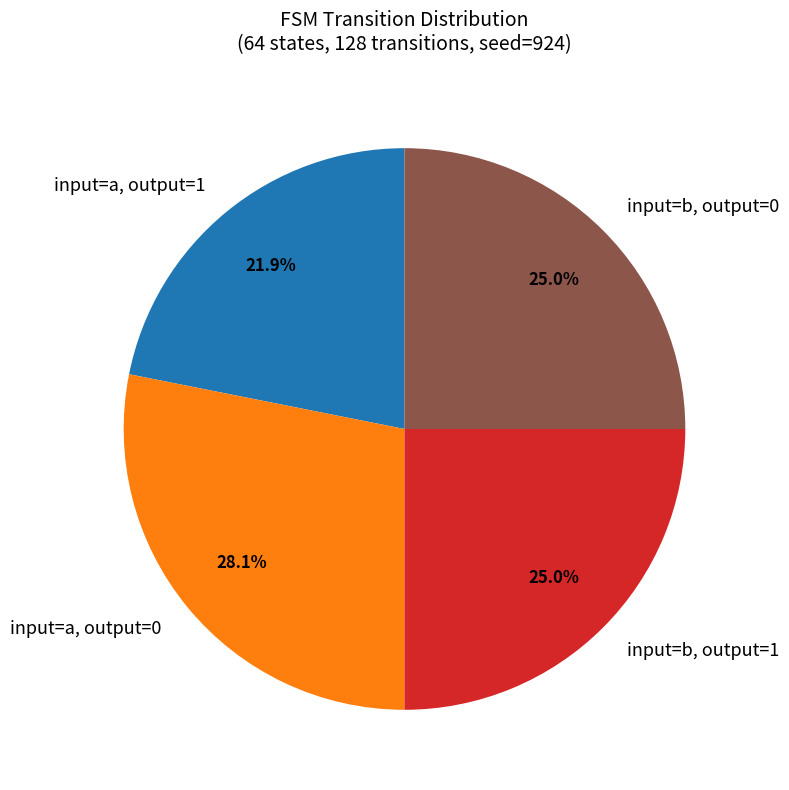

How many slices are in this pie chart?

4